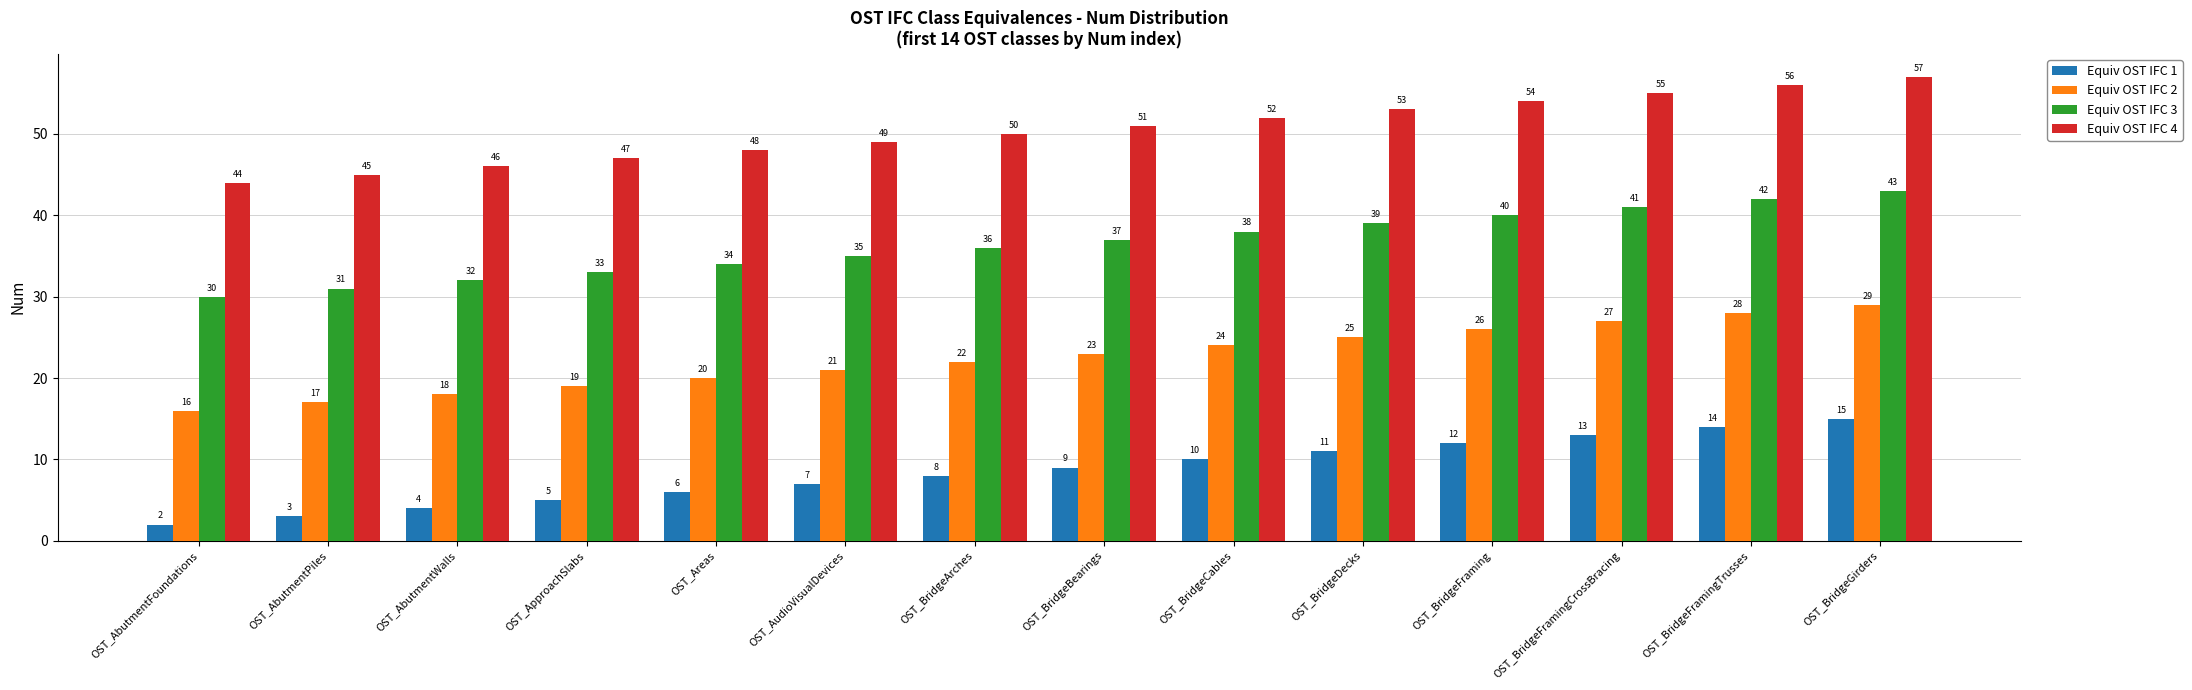

Rank the series by their maximum value, from highest to lowest.

Equiv OST IFC 4, Equiv OST IFC 3, Equiv OST IFC 2, Equiv OST IFC 1